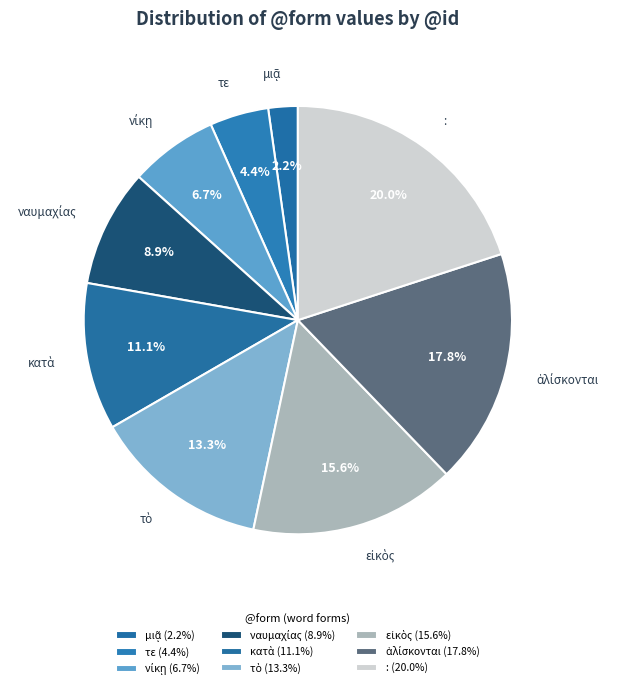

What percentage is NOT represented by :?

80.0%